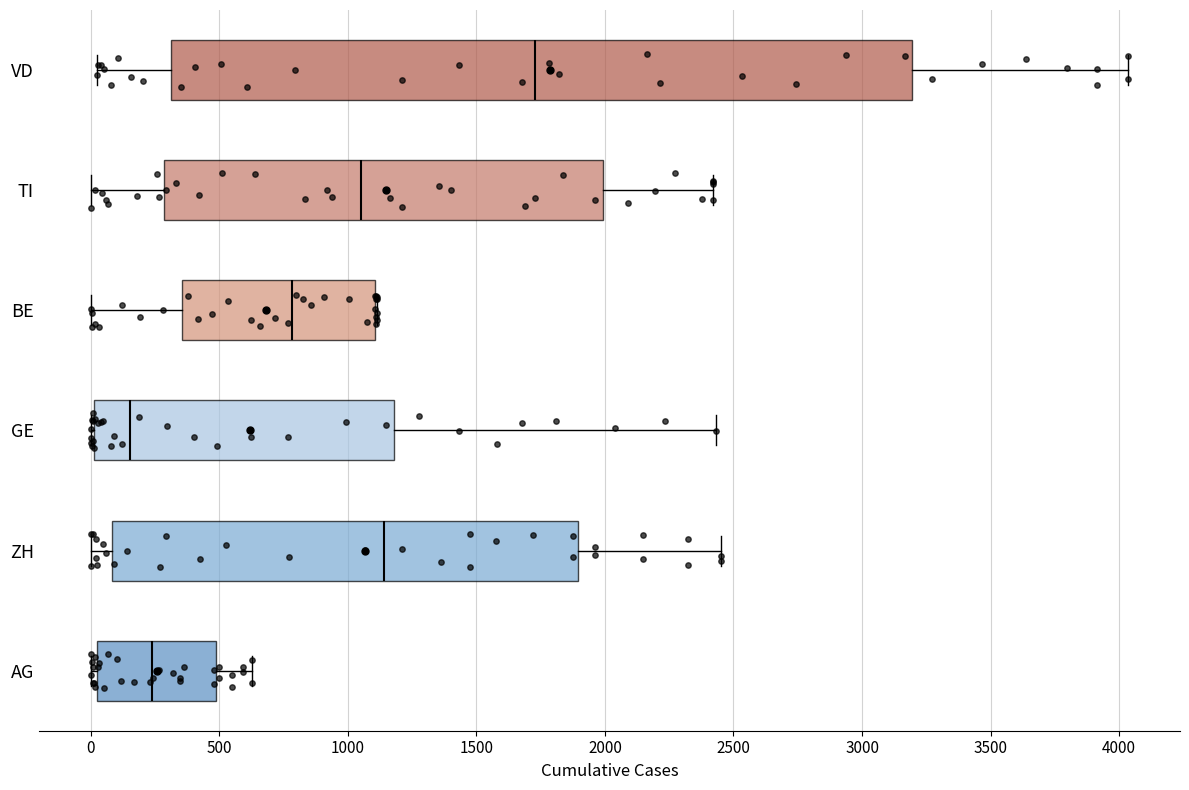

Where does the median line of the box for VD sit on the x-axis? The values are not printed on the chart, so give them approximately, as read against the axis.

1750